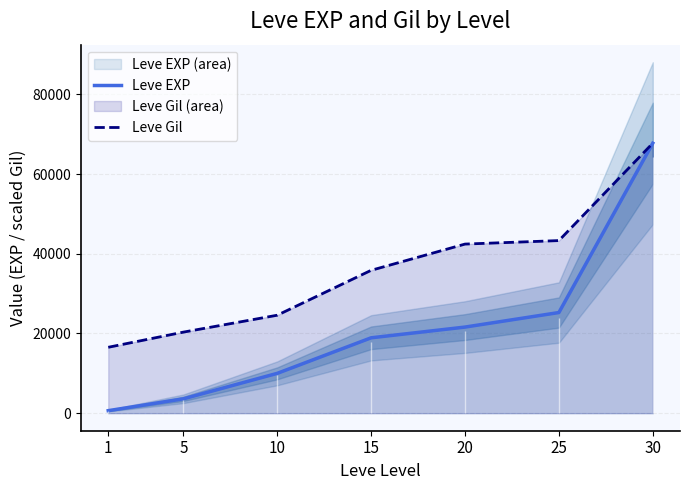

Rank the series by their maximum value, from lowest to highest.

Leve EXP, Leve Gil